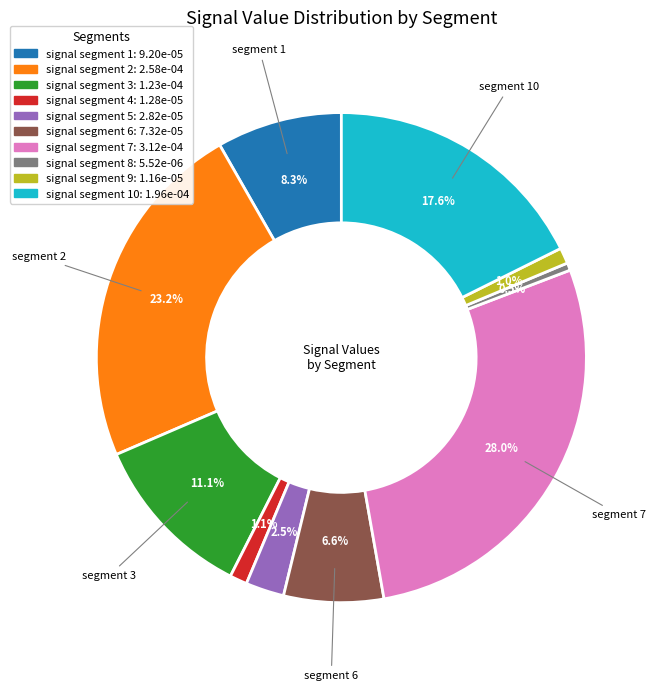

Which has a higher value, signal segment 7: 3.12e-04 or signal segment 8: 5.52e-06?

signal segment 7: 3.12e-04